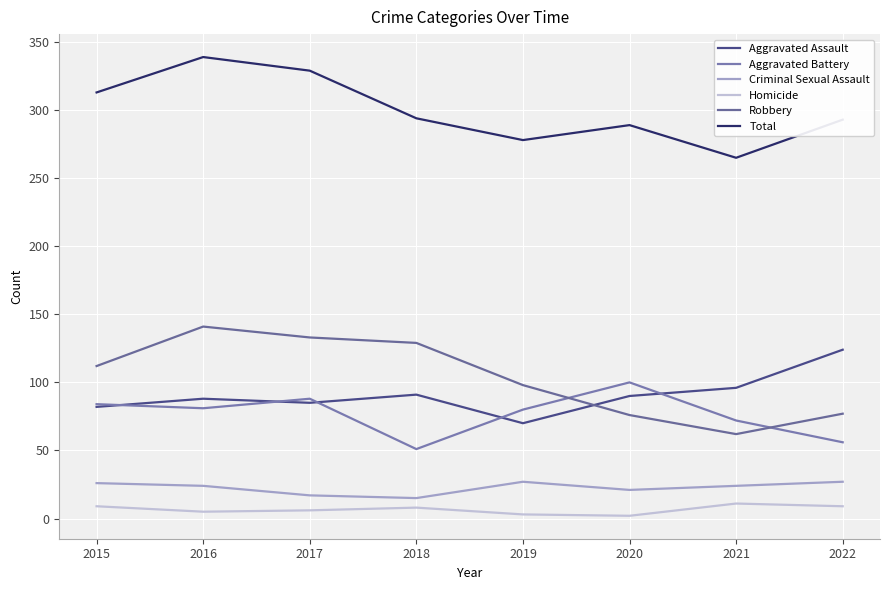

What is the sum of the Criminal Sexual Assault values at 2018 and 2022?

42